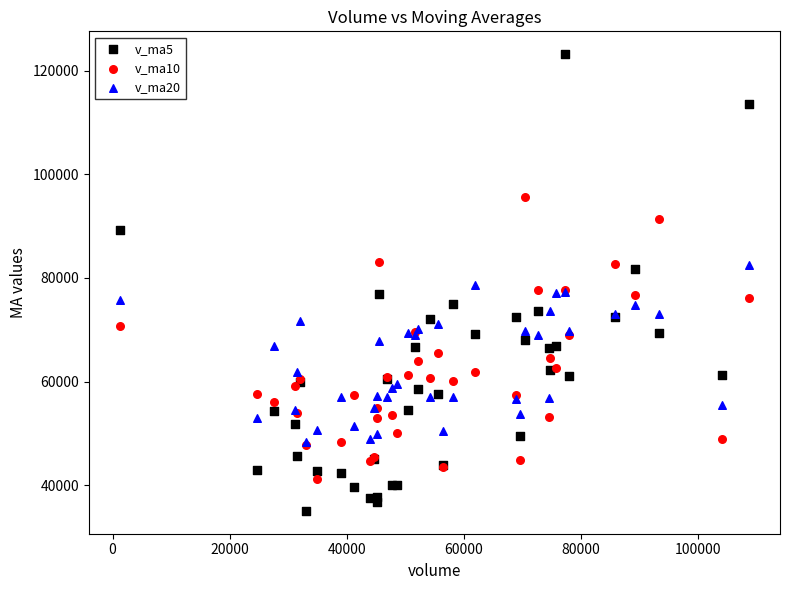

What are all the series names shown in the legend?

v_ma5, v_ma10, v_ma20